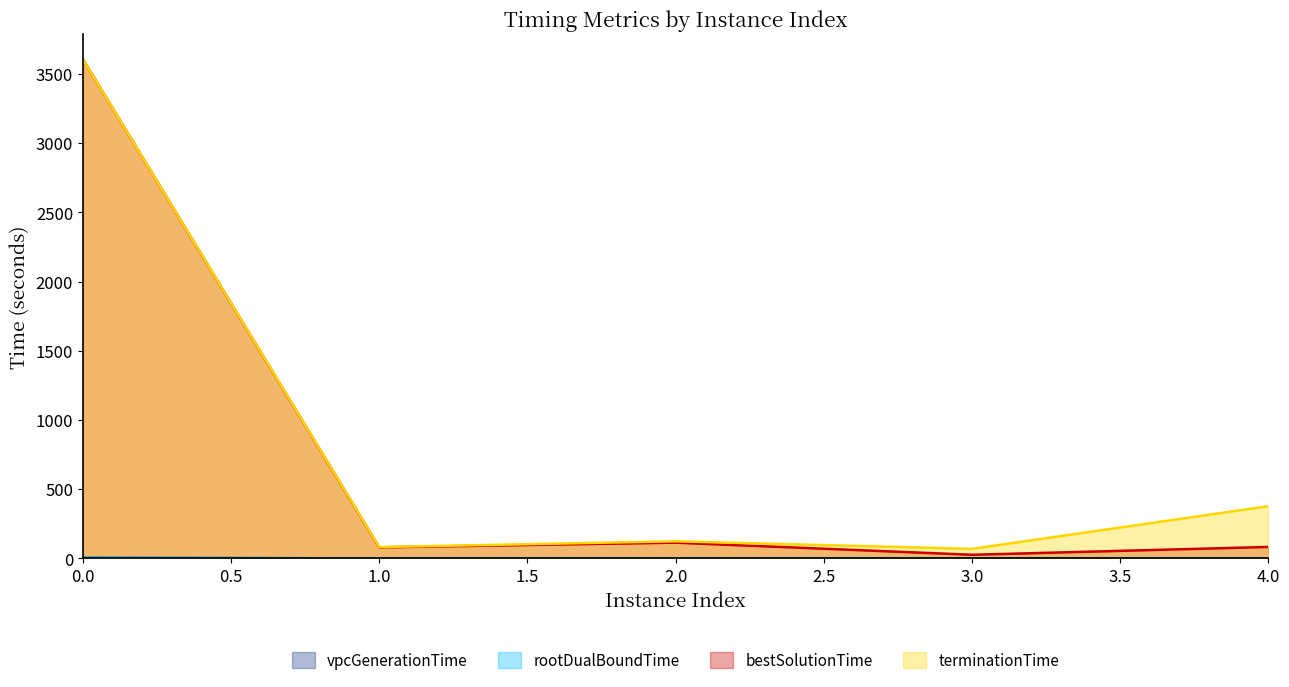

At which category does terminationTime reach its first local peak?

2.0